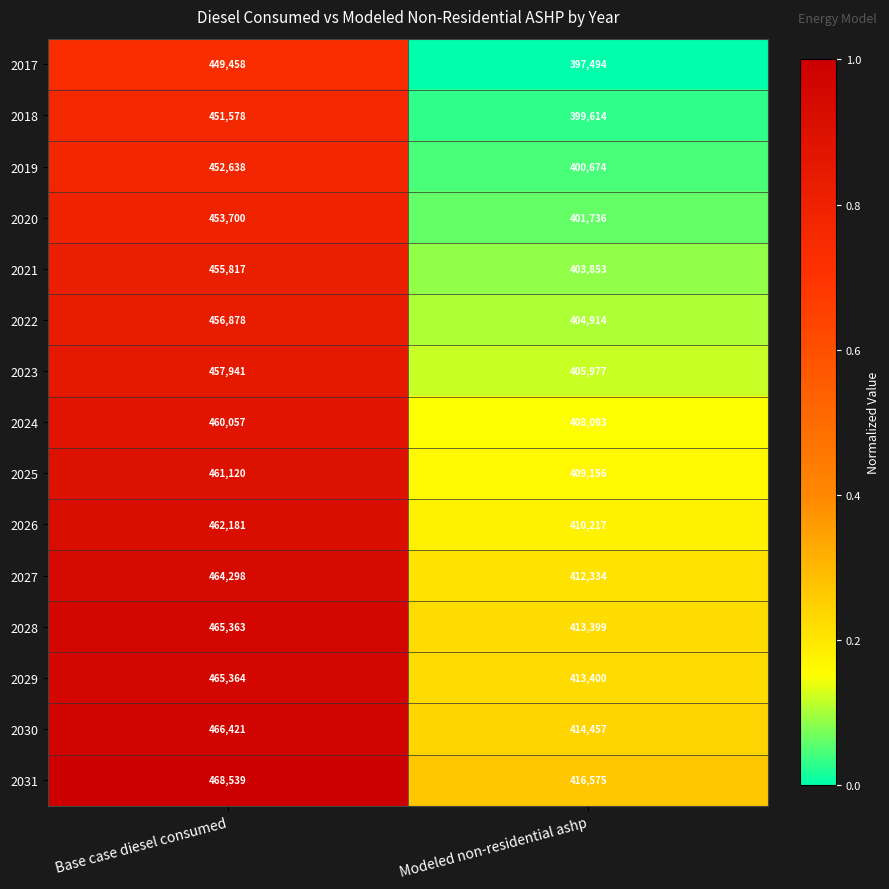

At Base case diesel consumed, list the series in order from largest to smallest.

2031, 2030, 2029, 2028, 2027, 2026, 2025, 2024, 2023, 2022, 2021, 2020, 2019, 2018, 2017